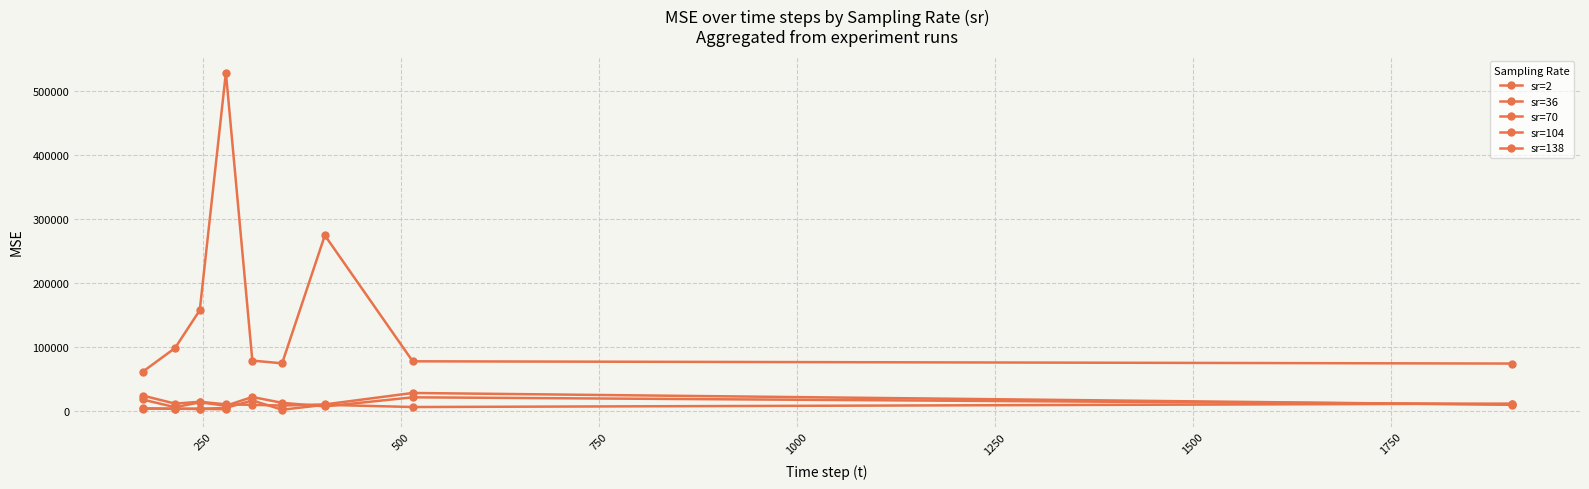

How many points are lower than both their immediate neighbors (excluding endpoints)?

10